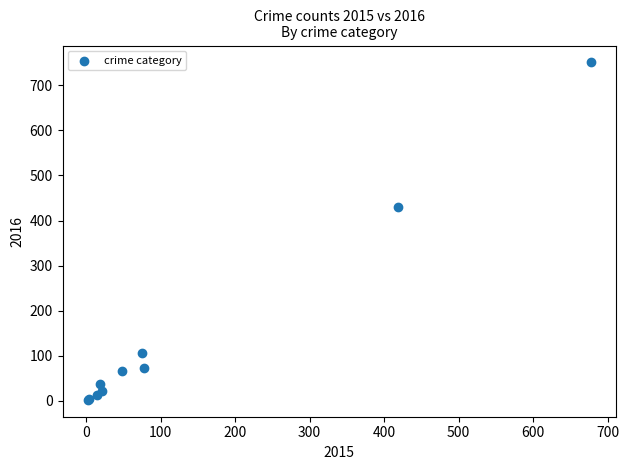

What Y value in the scatter plot is closest to 376?

431